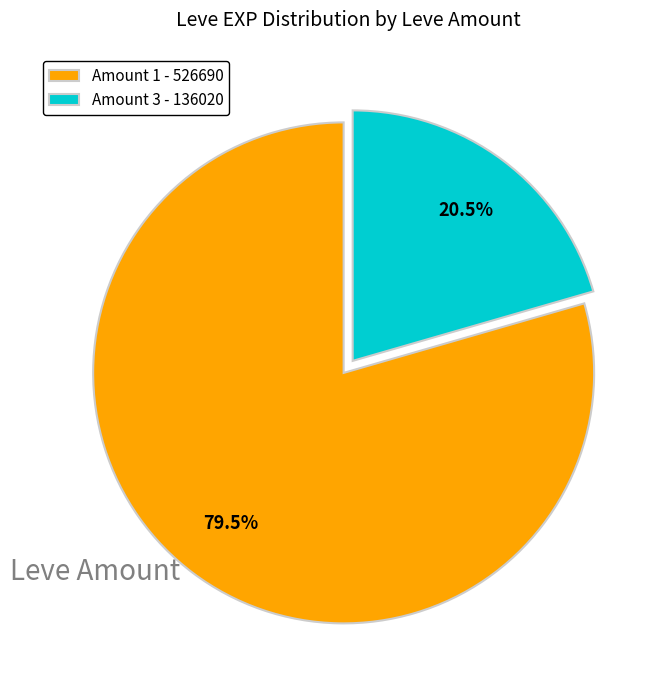

Which slice is the smallest?

Amount 3 - 136020